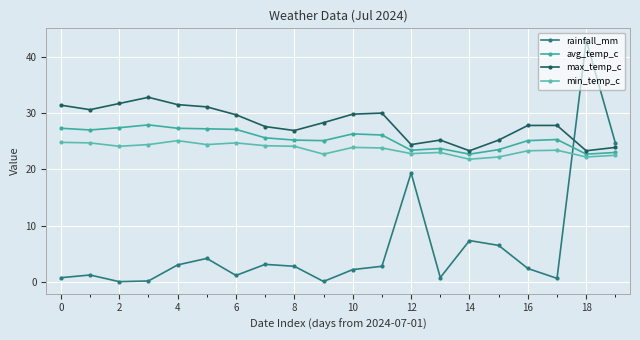

What is the label of the 3rd point from the right?

17